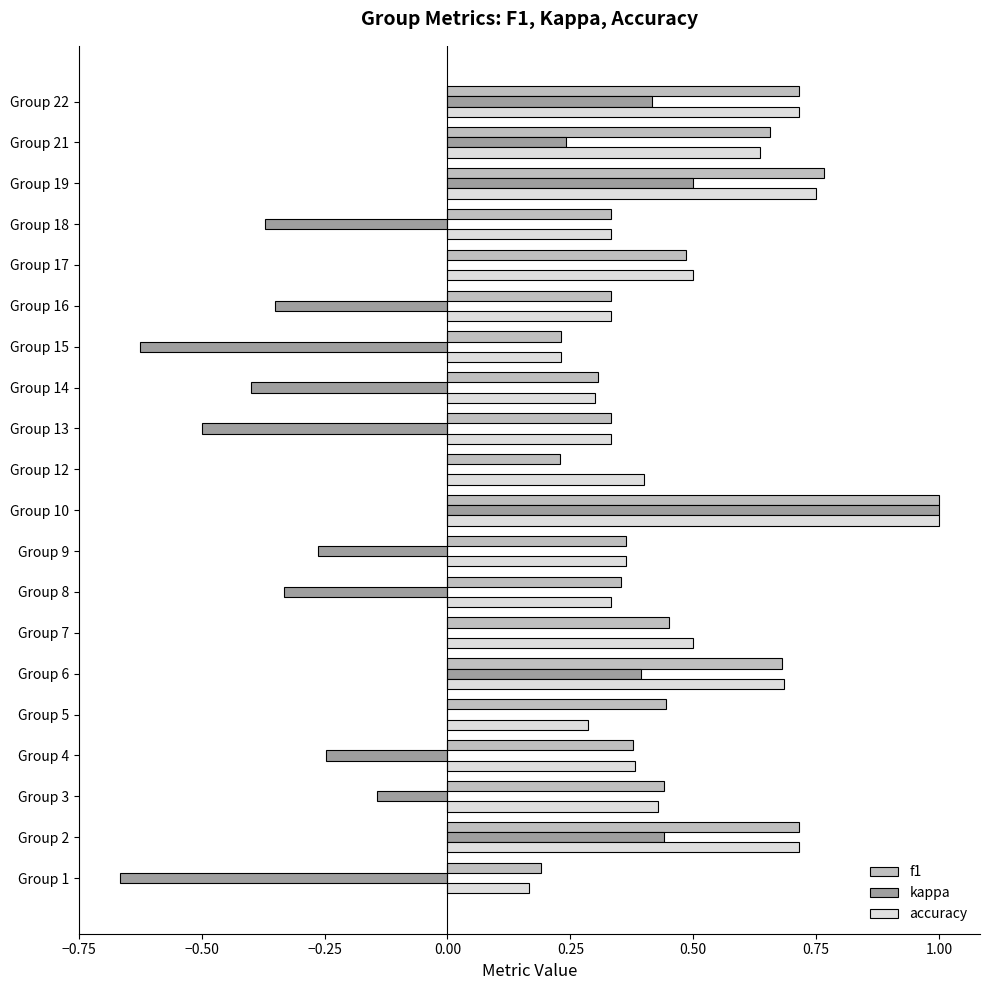

Which series changed the most between Group 13 and Group 22?

kappa